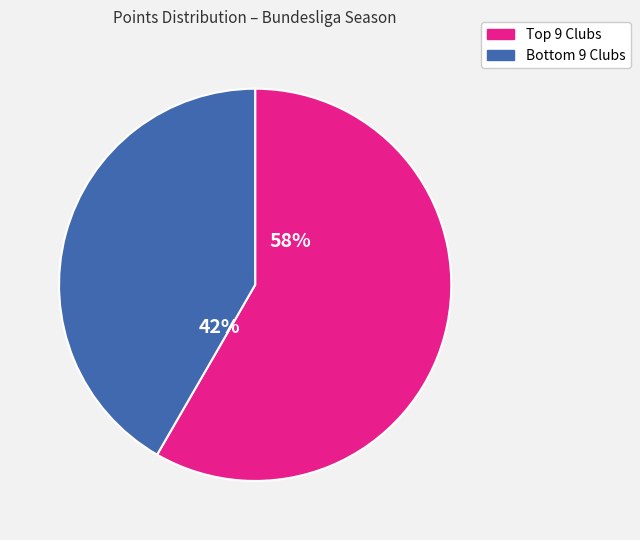

To the nearest percent, what is the average slice percentage?

50%